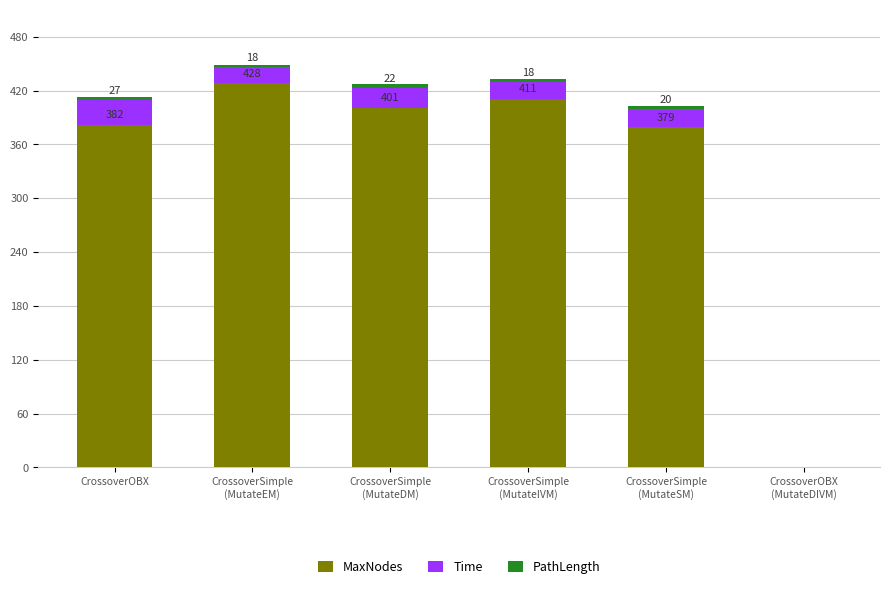

What is the maximum value for MaxNodes?

428